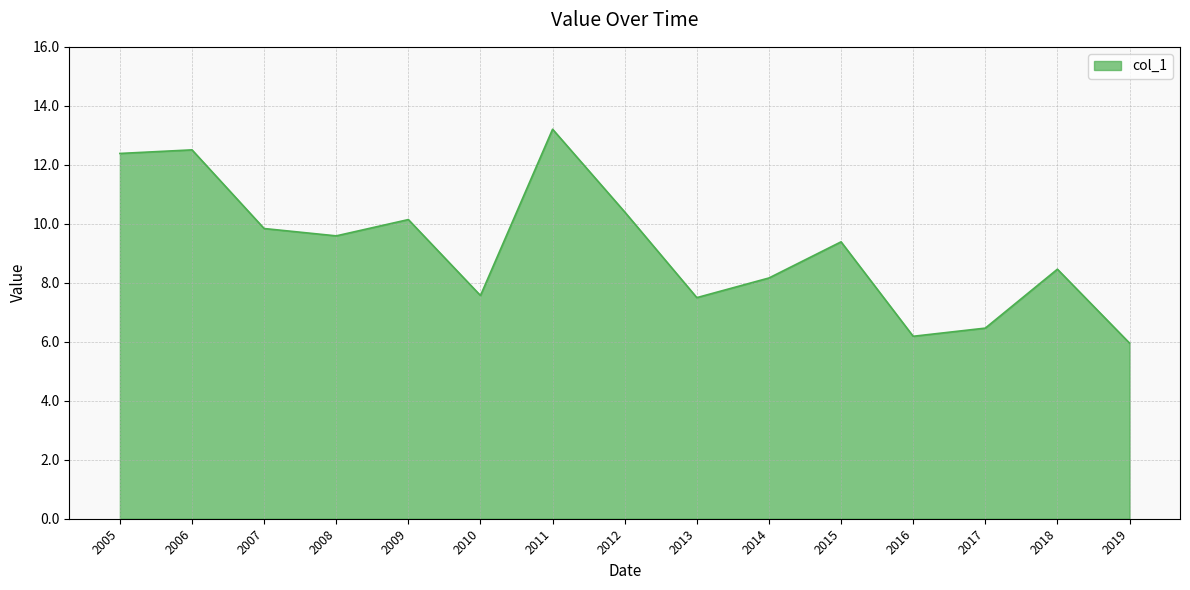

At which label is the value closest to 9?

2015